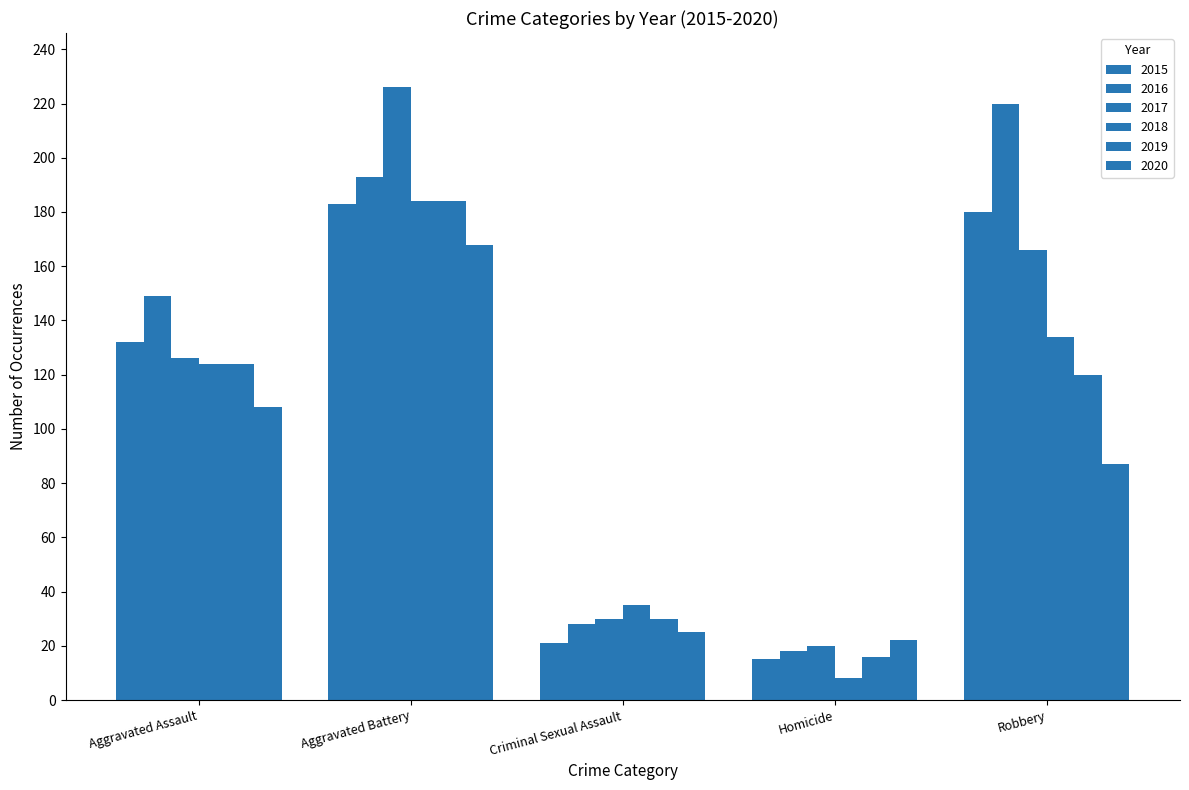

Which has a higher value, Aggravated Assault or Criminal Sexual Assault?

Aggravated Assault